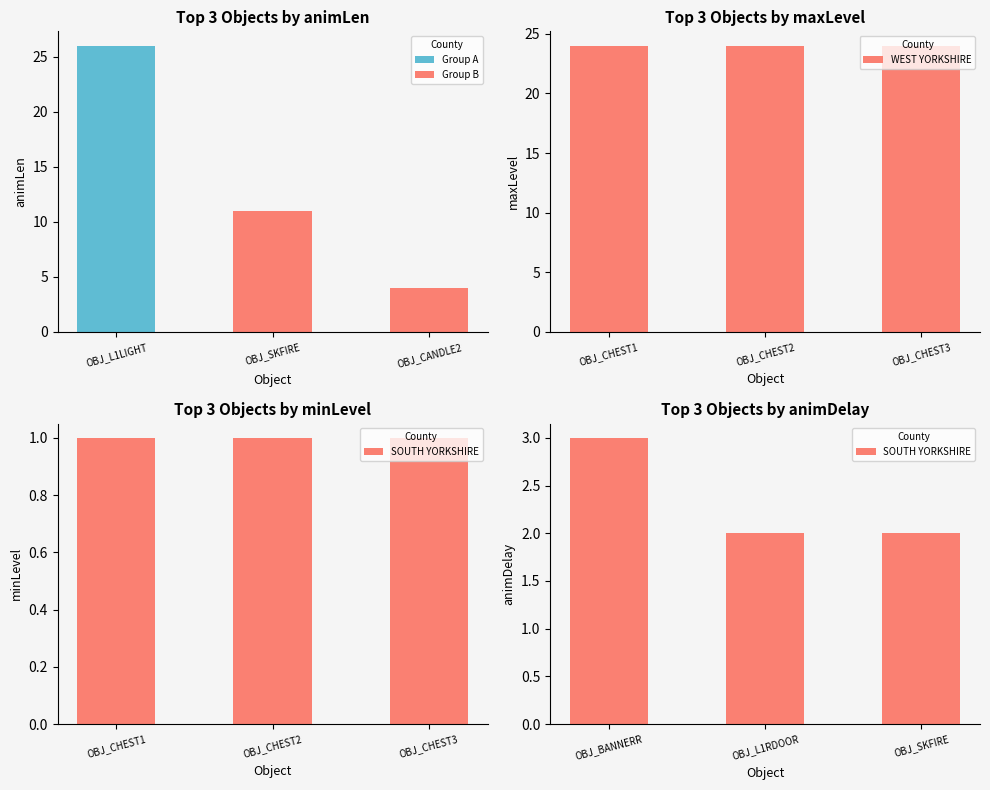

How many bars are there in total?

12